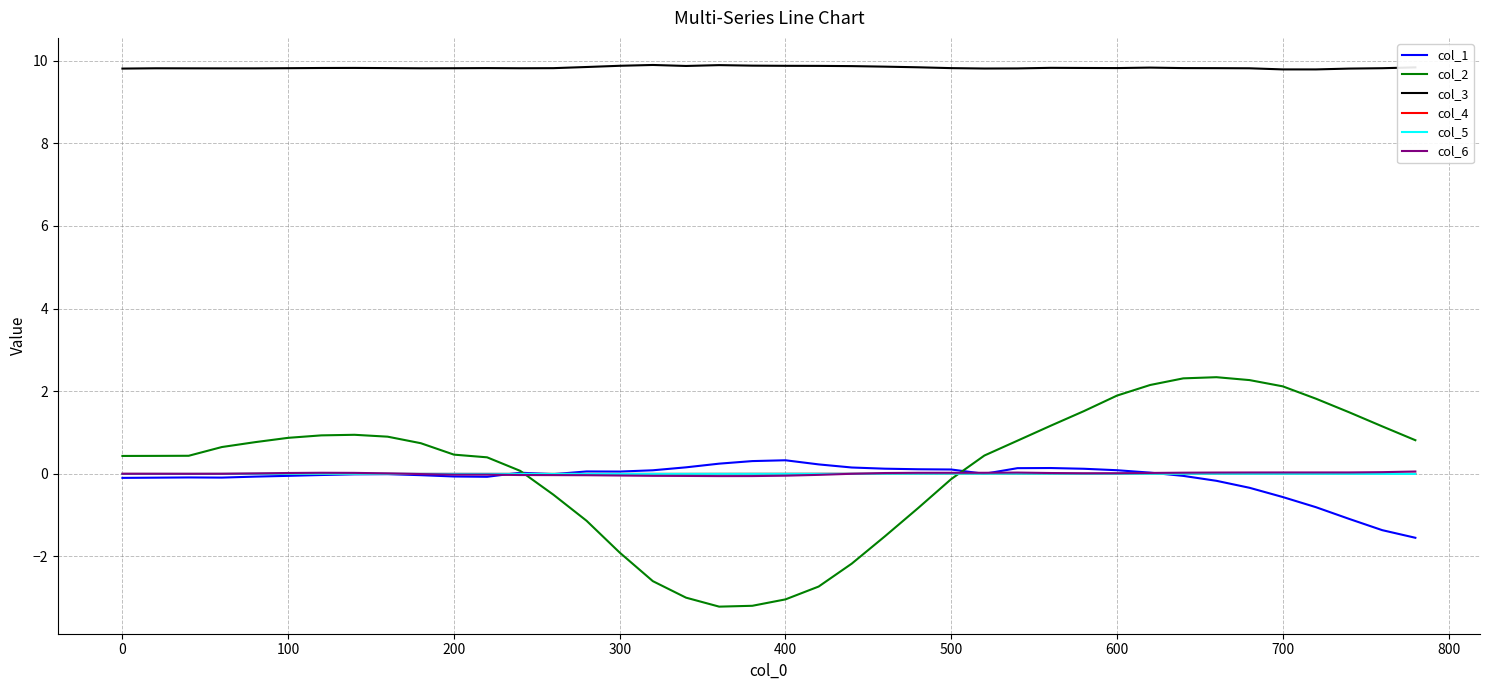

Which series has the largest range (max minus min)?

col_2